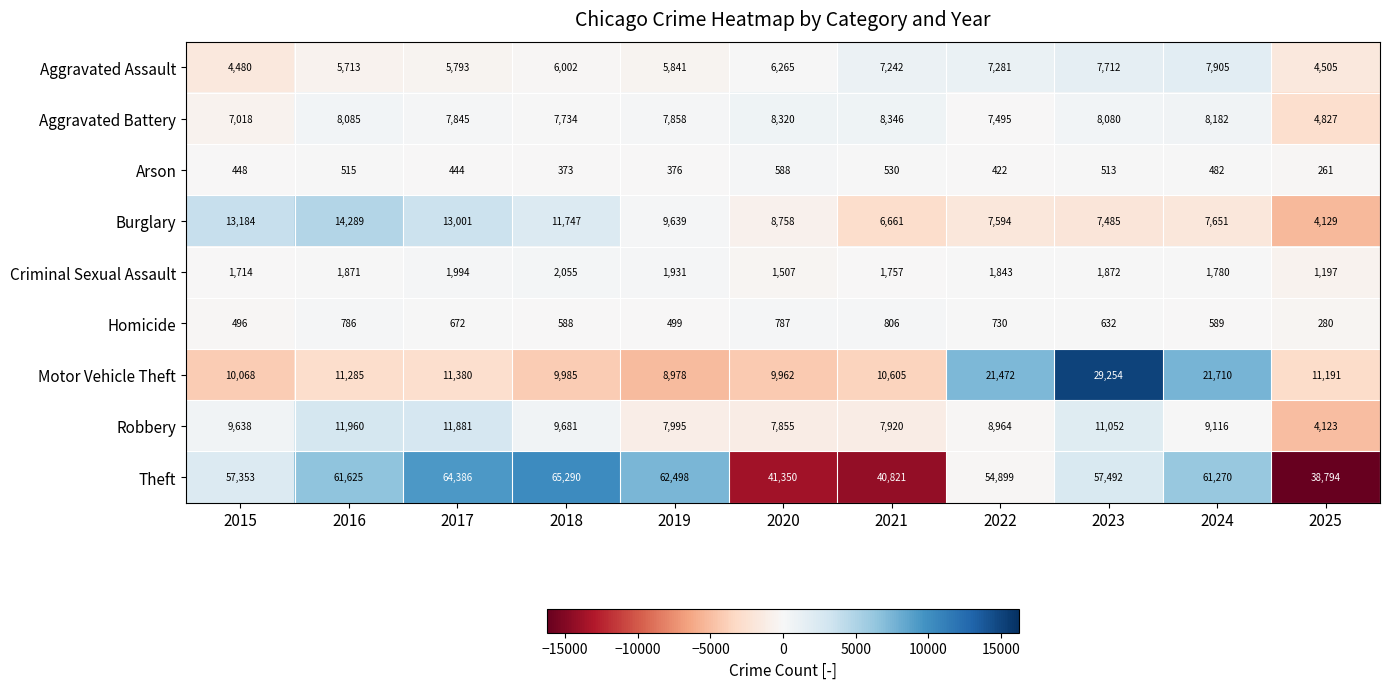

Between 2017 and 2023, which series saw the biggest shift?

Motor Vehicle Theft